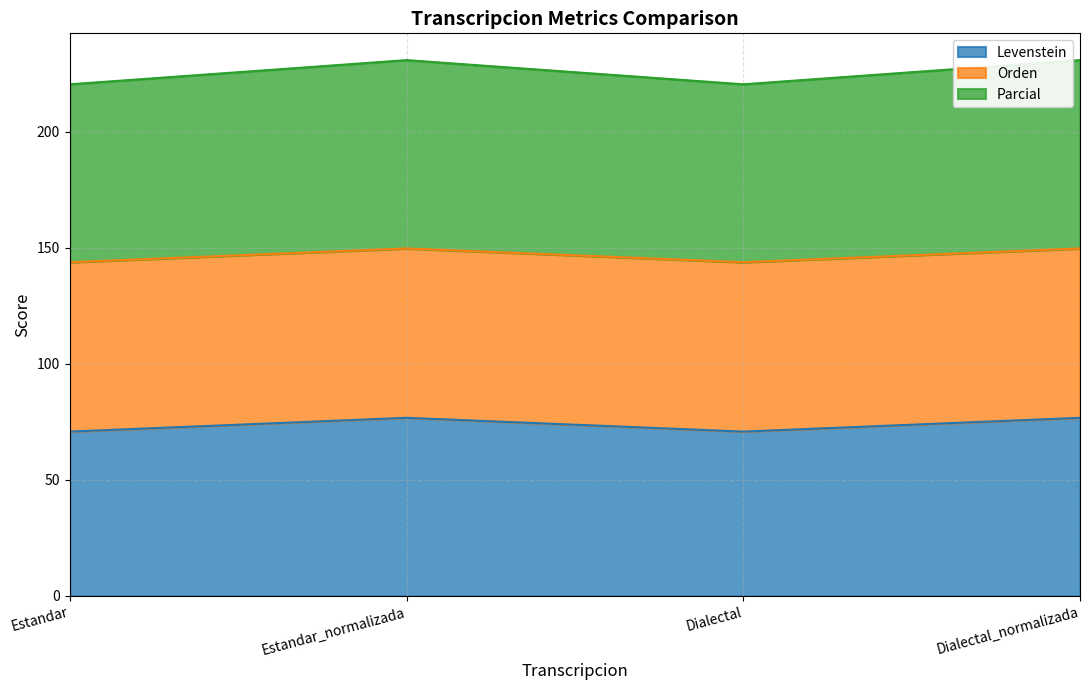

What is the difference between the Parcial values at Dialectal and Dialectal_normalizada?

5.9